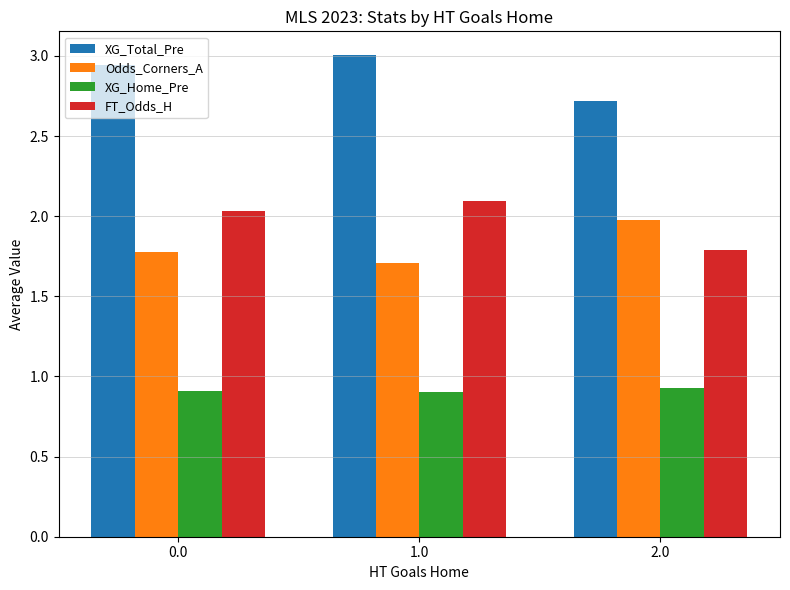

At 2.0, list the series in order from smallest to largest.

XG_Home_Pre, FT_Odds_H, Odds_Corners_A, XG_Total_Pre